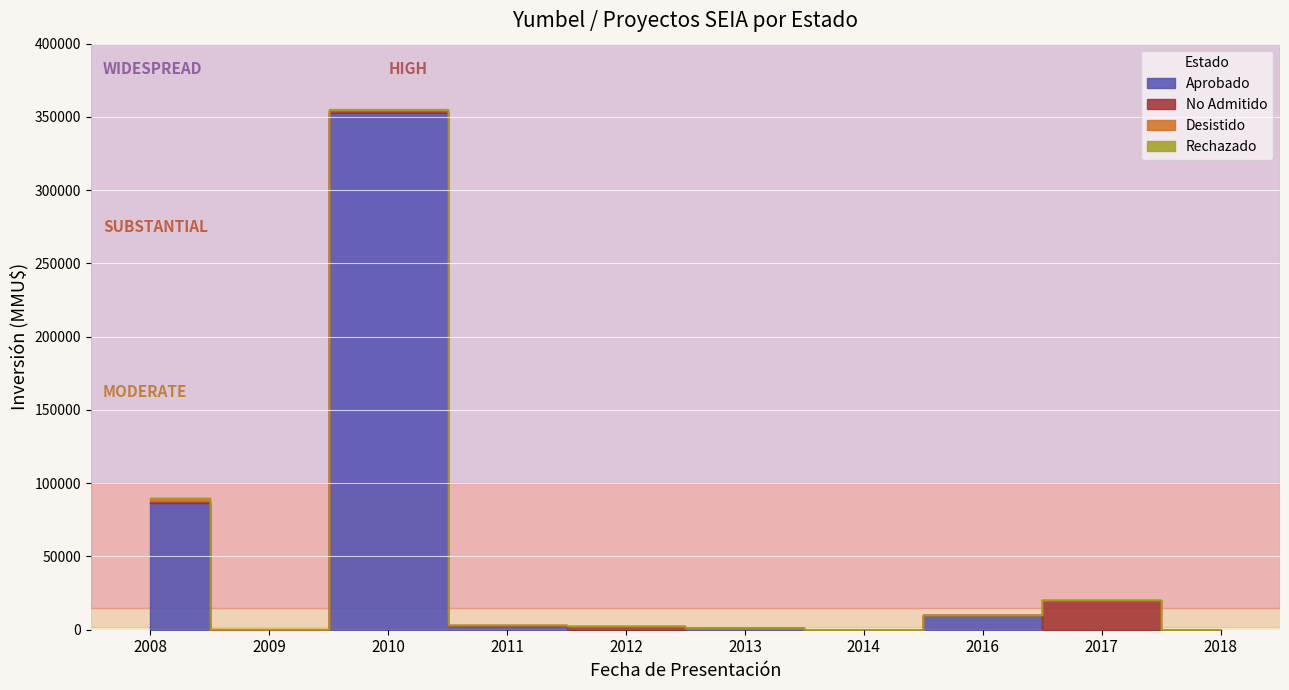

Does the chart display data point markers on the line(s)?

No